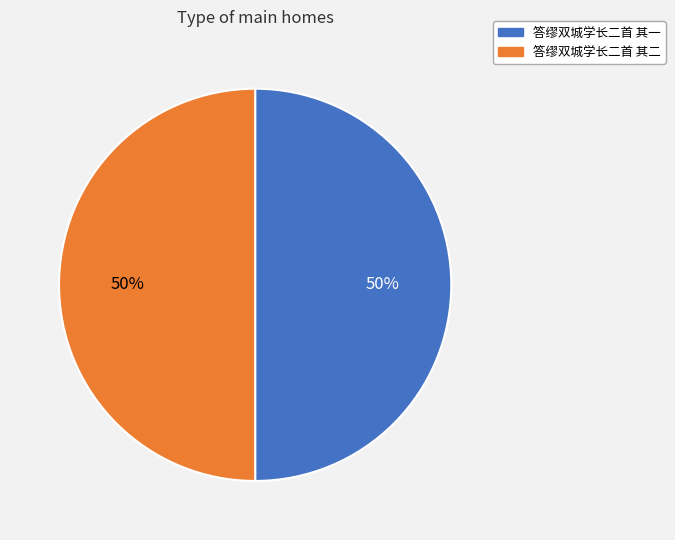

Combined, do 答缪双城学长二首 其一 and 答缪双城学长二首 其二 account for over 50%?

Yes